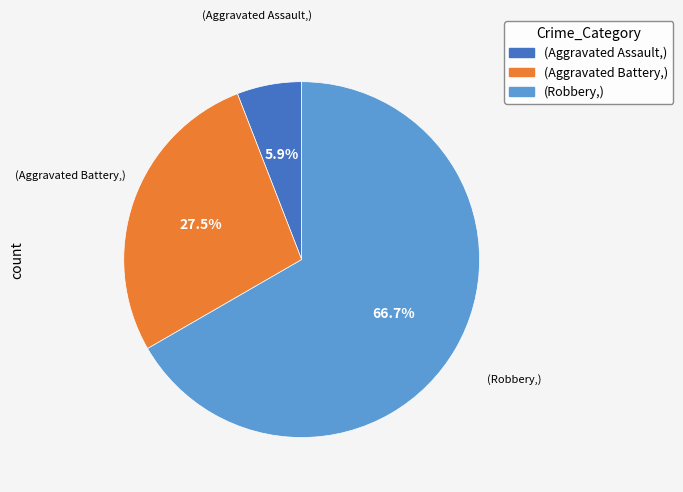

How many segments does this pie chart have?

3